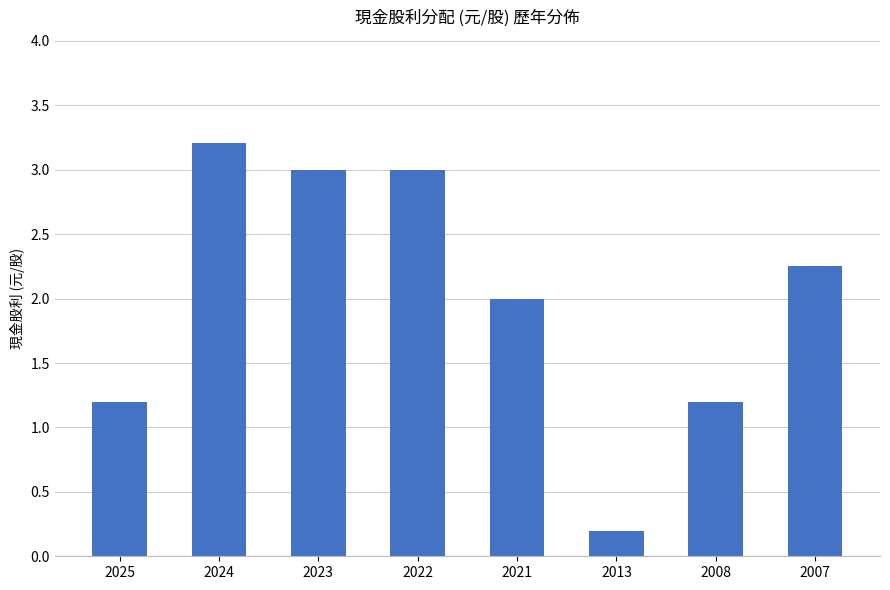

Count the number of categories in the chart.

8